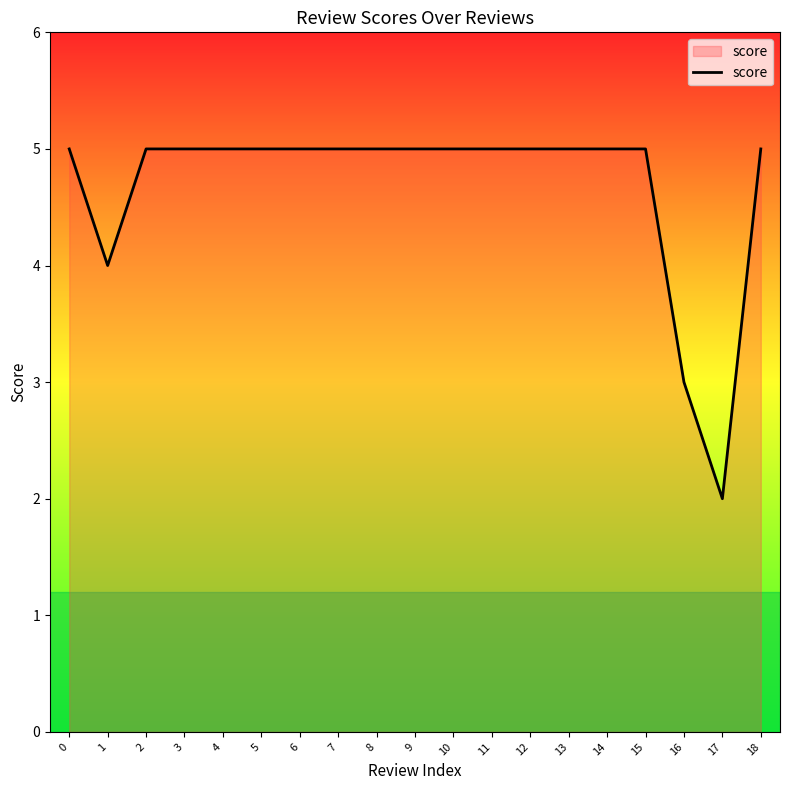

What is the maximum value shown in the chart?

5